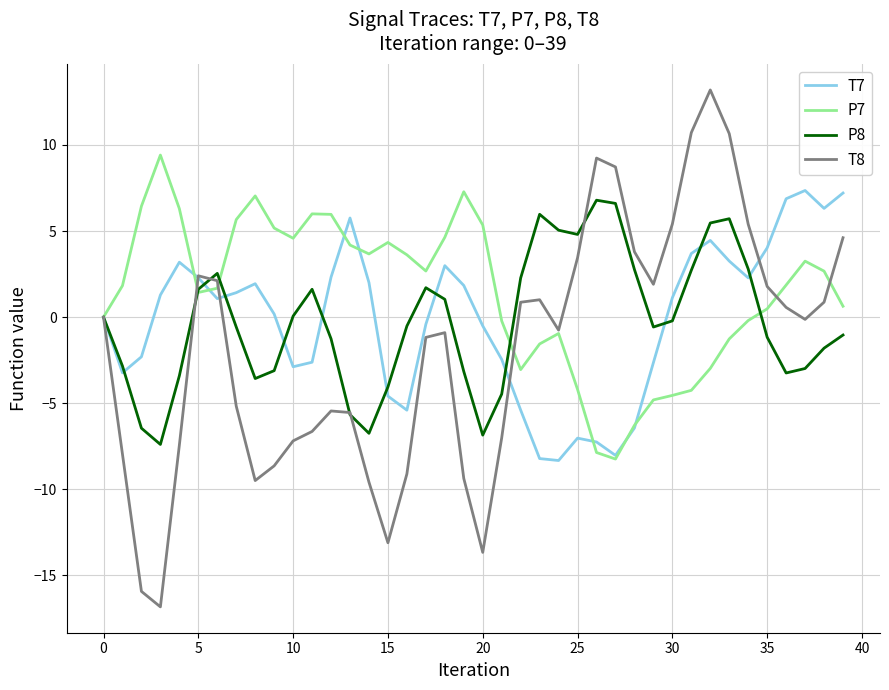

Which series has the widest spread of values?

T8